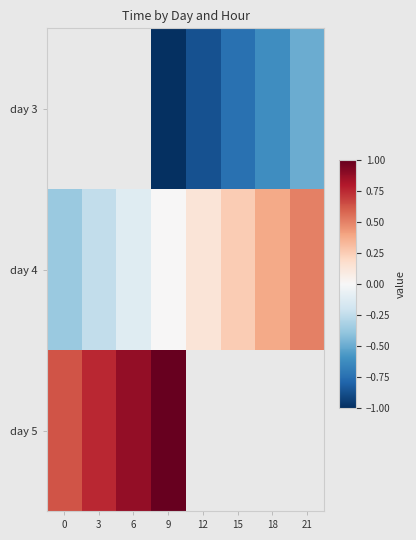

What is the spread (max minus min) of values at 9?

2.0